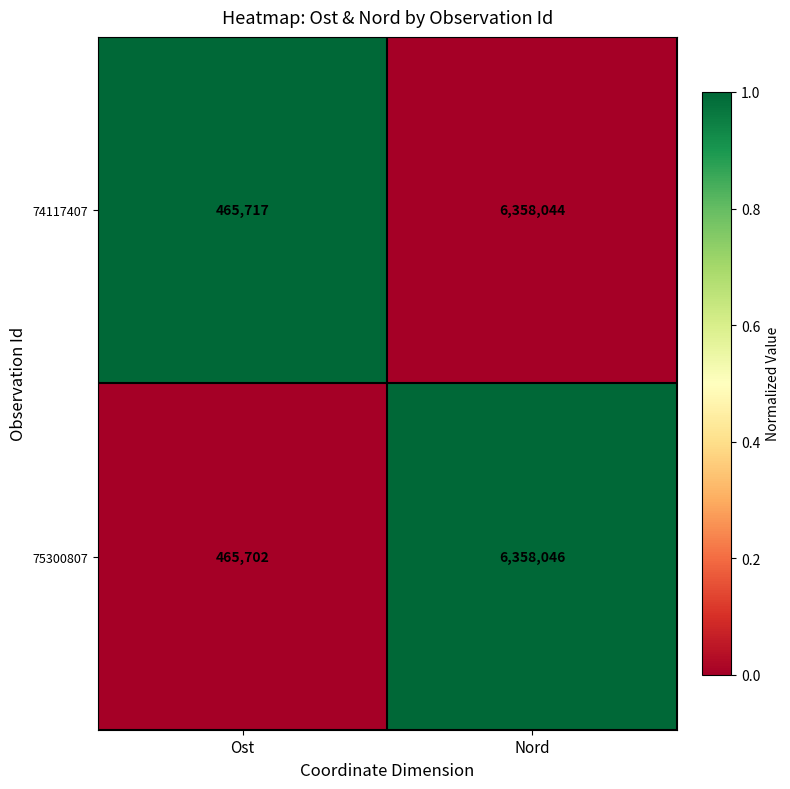

List the labels in order of 75300807 value, largest first.

Nord, Ost